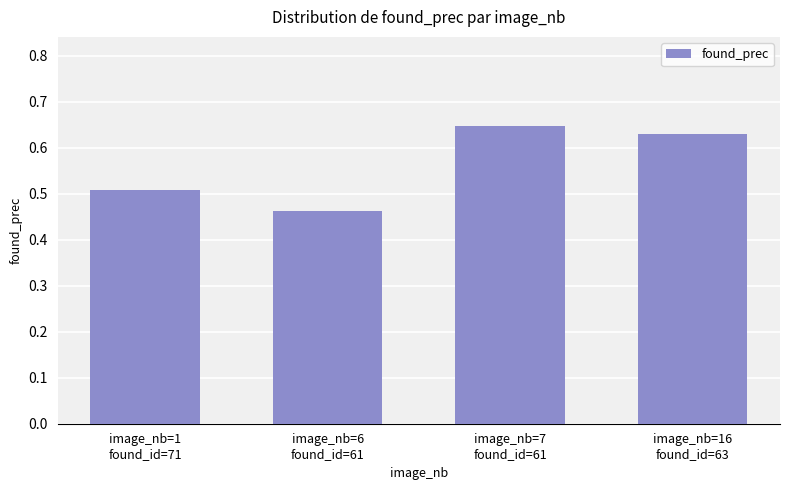

Are the bars grouped side by side (vs. stacked)?

No